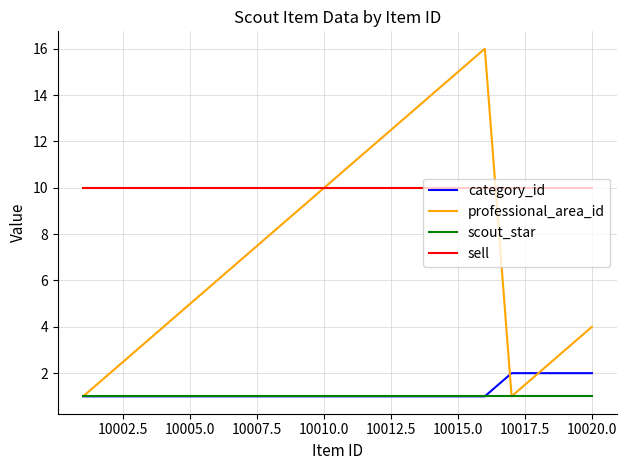

True or false: scout_star and sell intersect in this chart.

False